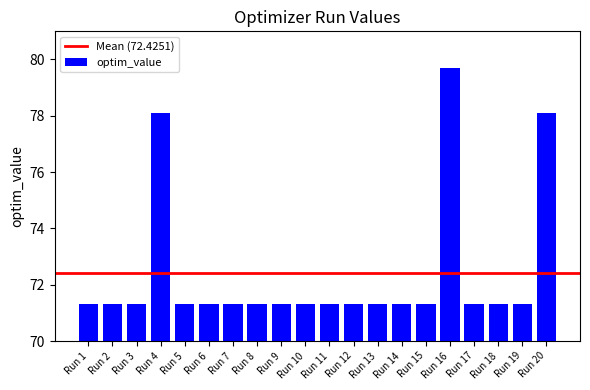

What is the difference between the maximum and second lowest values?

8.4